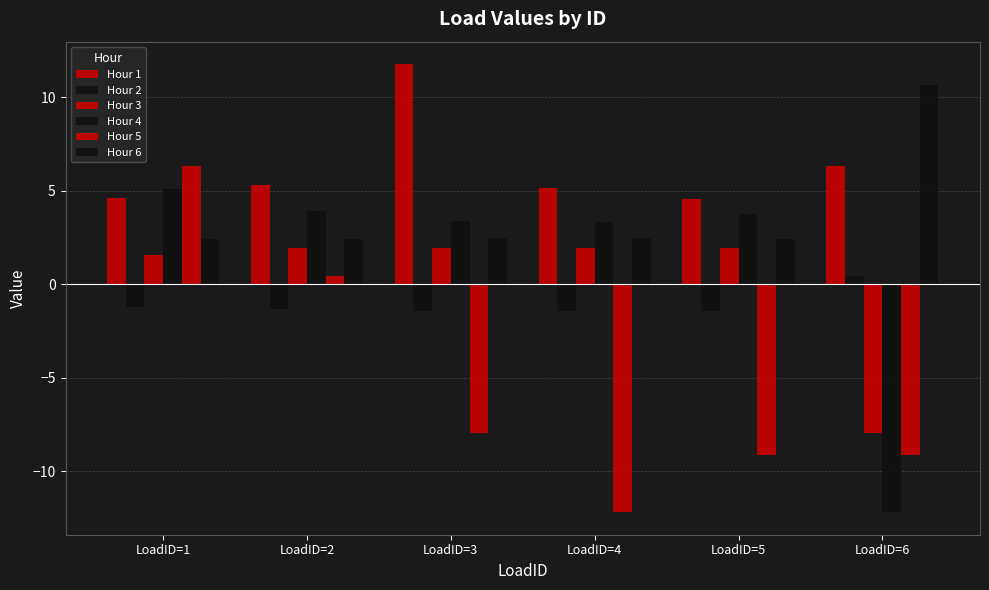

What is the value of the Hour 1 bar at the 3rd from the left?

11.8